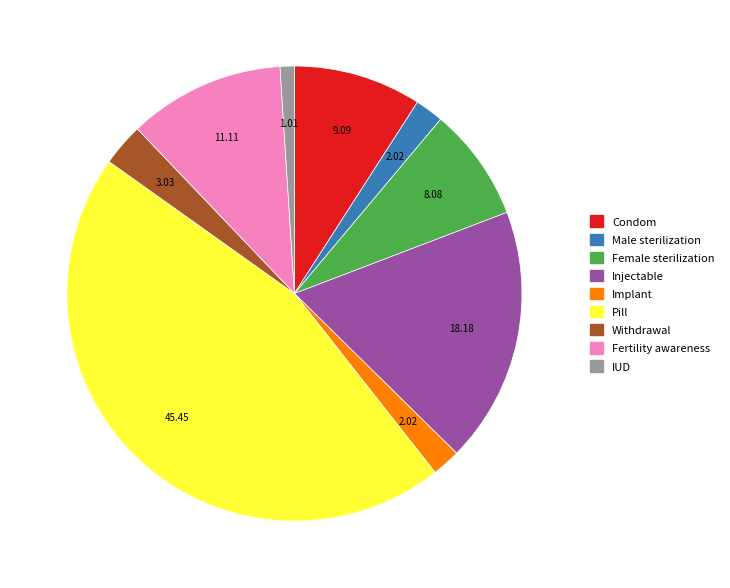

Is the sum of Withdrawal and Female sterilization greater than half?

No